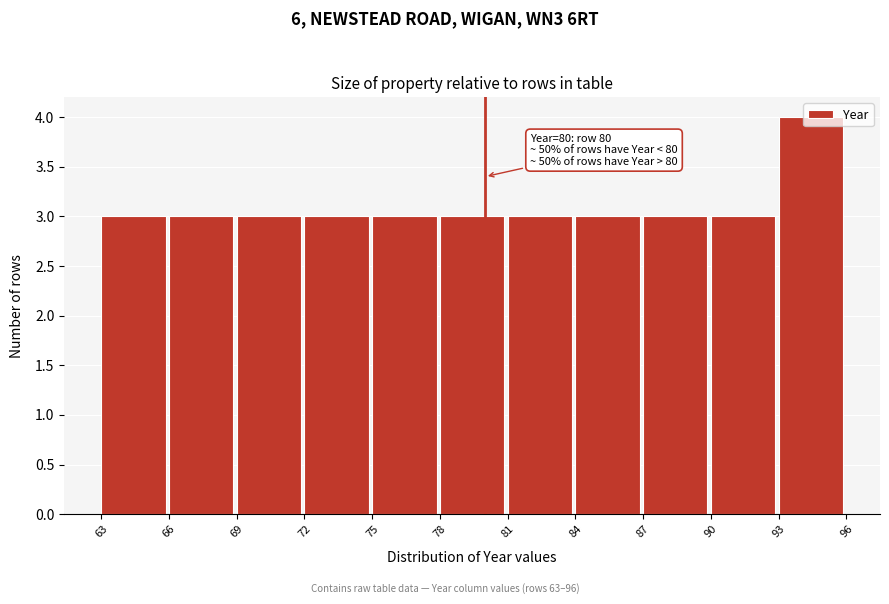

Over which range of the x-axis is the bar tallest?

93 to 96